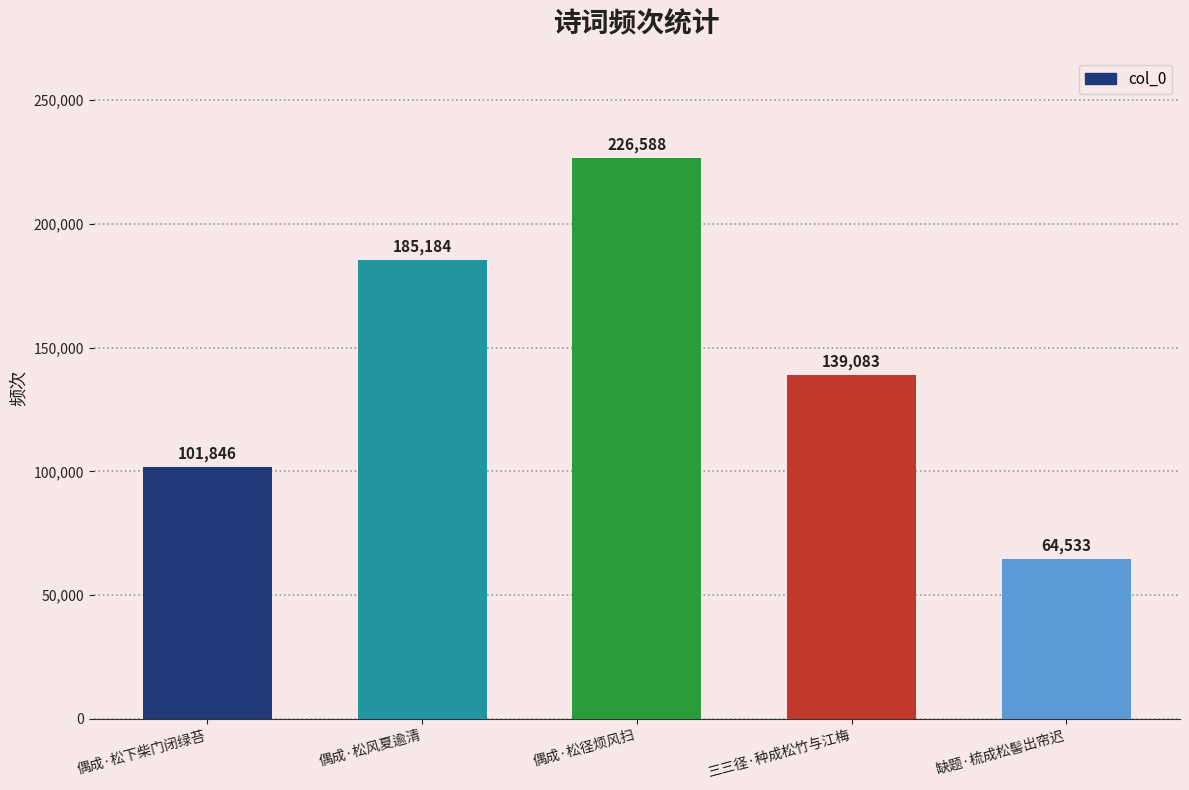

The value at 缺题·梳成松髻出帘迟 is 64533. True or false?

True